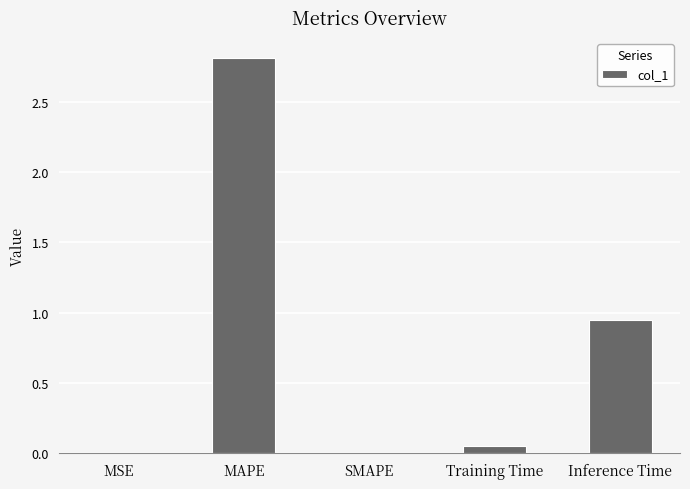

The chart shows a value of 0.0 at SMAPE. True or false?

True